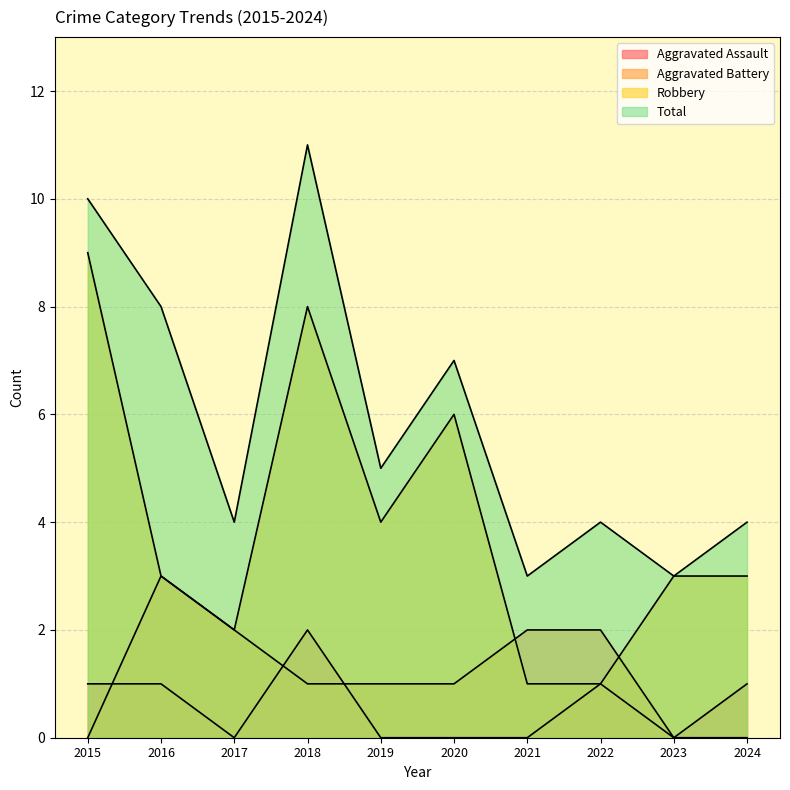

What are all the series names shown in the legend?

Aggravated Assault, Aggravated Battery, Robbery, Total